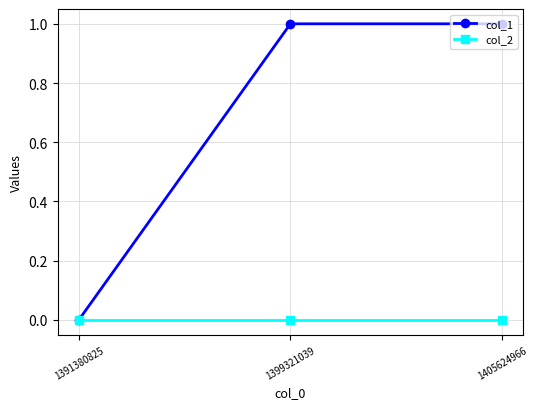

At 1405624966, list the series in order from smallest to largest.

col_2, col_1